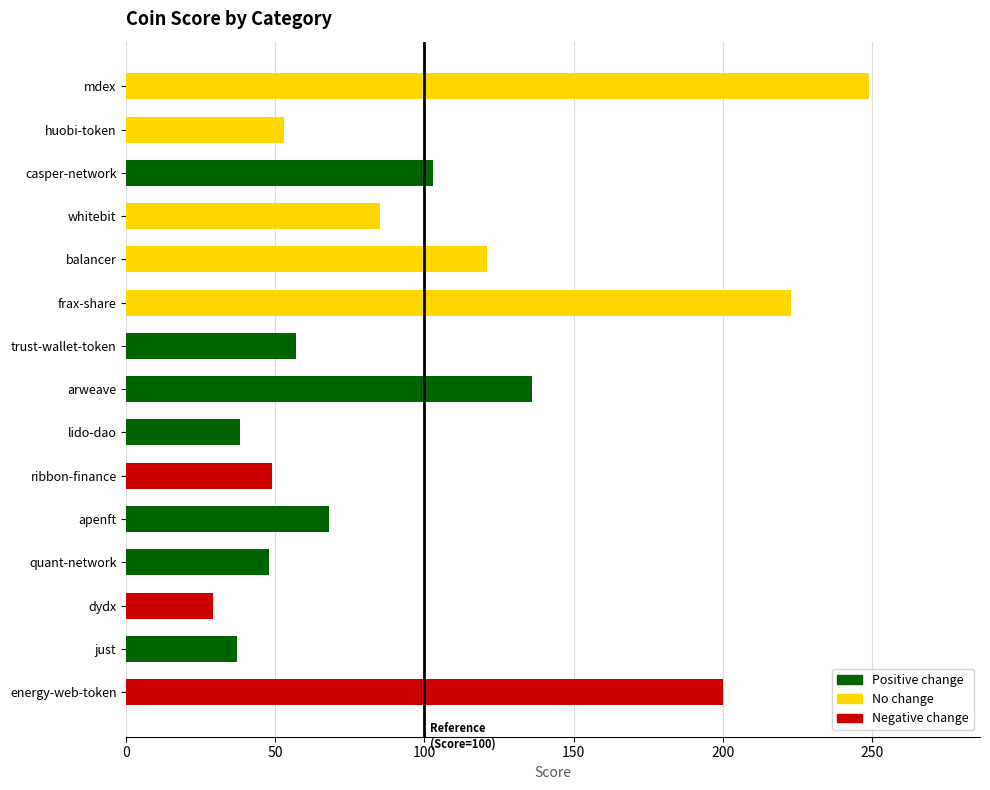

What is the change in value from balancer to quant-network?

-73